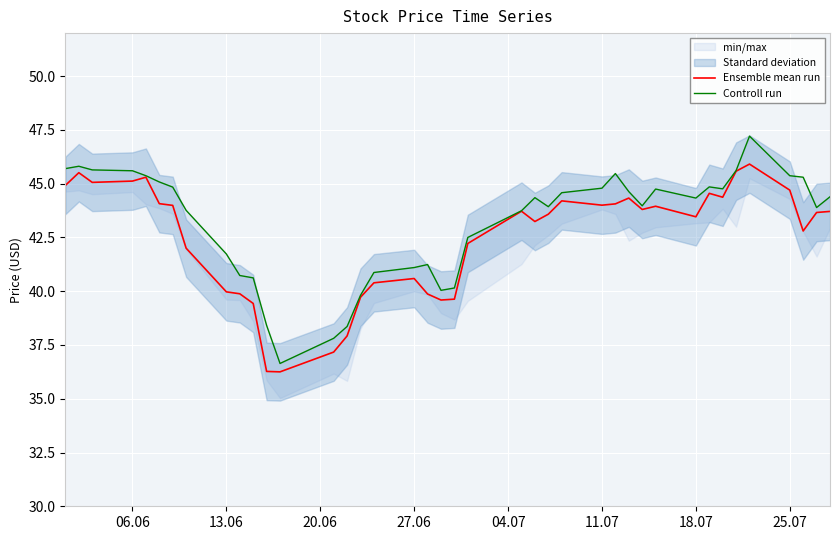

The value of Ensemble mean run at 18.07 is 17.5. True or false?

False